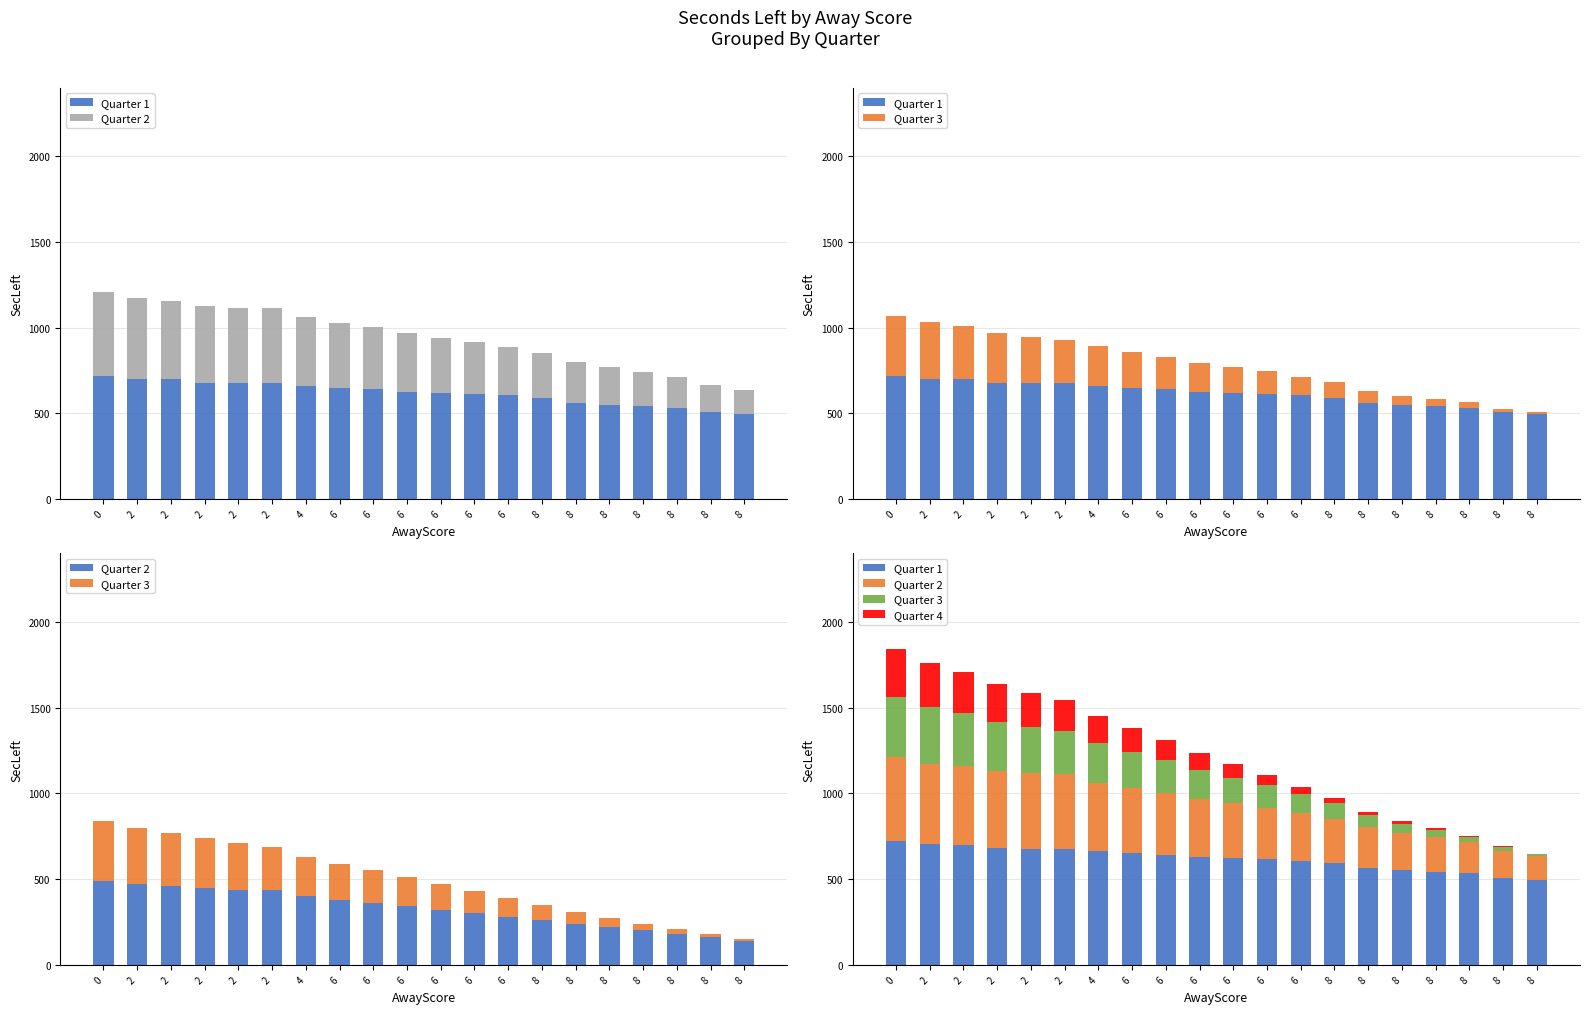

How many categories are shown in the chart?

20